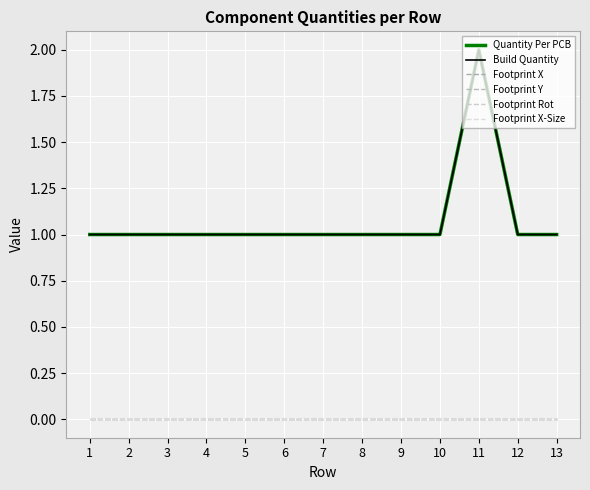

Reading left to right, transcribe all the data shown in this chart.

Quantity Per PCB: 1=1	2=1	3=1	4=1	5=1	6=1	7=1	8=1	9=1	10=1	11=2	12=1	13=1
Build Quantity: 1=1	2=1	3=1	4=1	5=1	6=1	7=1	8=1	9=1	10=1	11=2	12=1	13=1
Footprint X: 1=0	2=0	3=0	4=0	5=0	6=0	7=0	8=0	9=0	10=0	11=0	12=0	13=0
Footprint Y: 1=0	2=0	3=0	4=0	5=0	6=0	7=0	8=0	9=0	10=0	11=0	12=0	13=0
Footprint Rot: 1=0	2=0	3=0	4=0	5=0	6=0	7=0	8=0	9=0	10=0	11=0	12=0	13=0
Footprint X-Size: 1=0	2=0	3=0	4=0	5=0	6=0	7=0	8=0	9=0	10=0	11=0	12=0	13=0